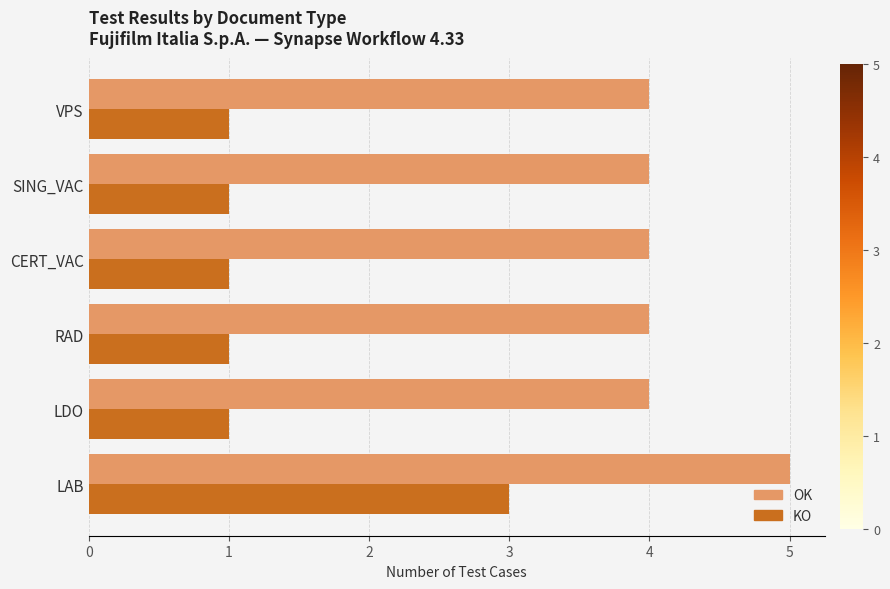

How many data points does each series have?

6